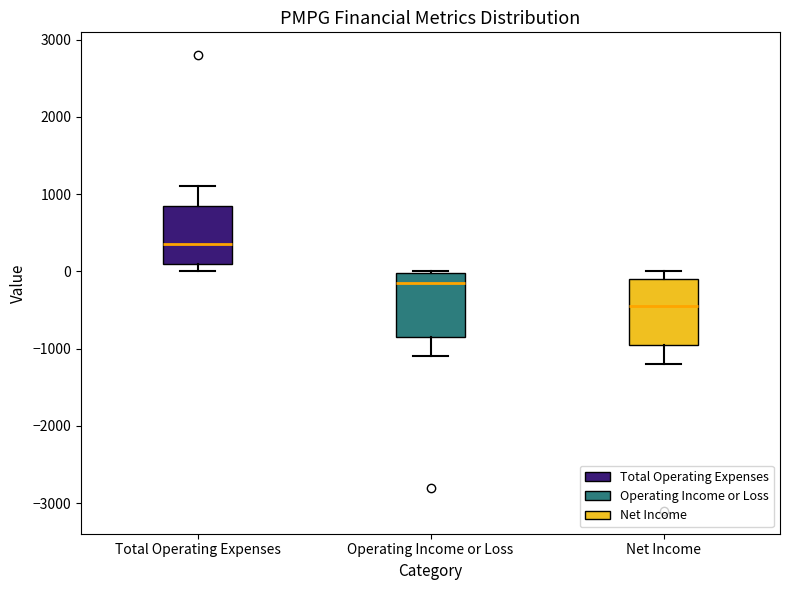

Which box has the lowest median line?

Net Income